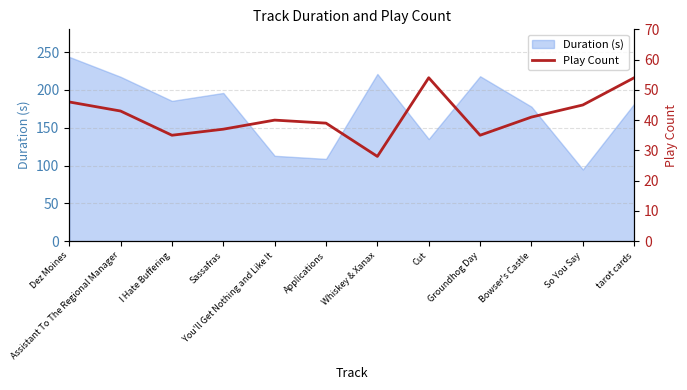

The value of Duration (s) at Dez Moines is 243.6. True or false?

True